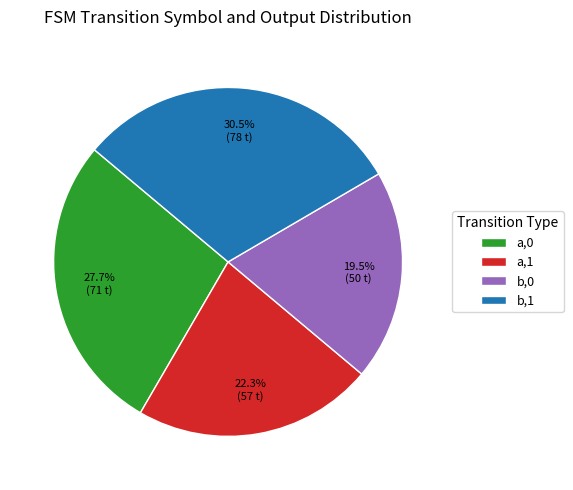

To the nearest percent, what is the average slice percentage?

25%